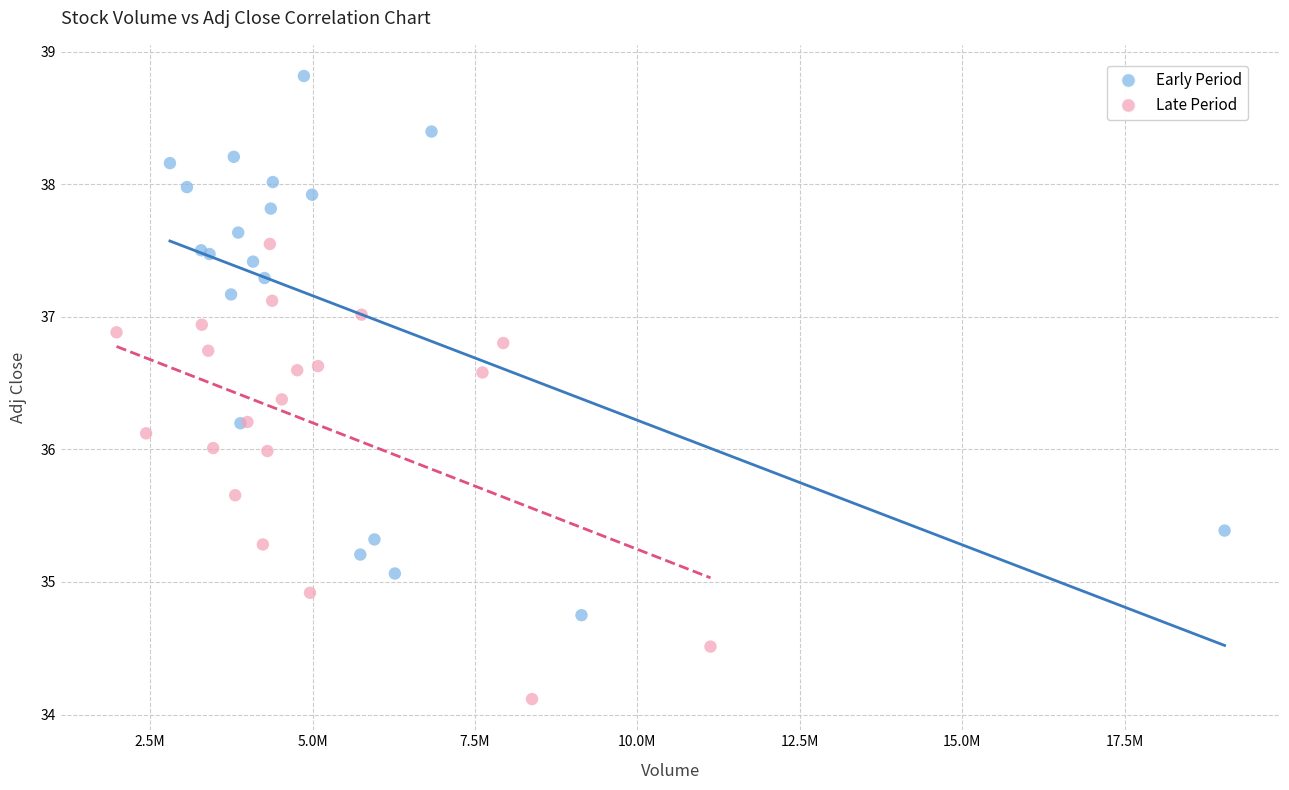

Which series contains the highest Y value?

Early Period